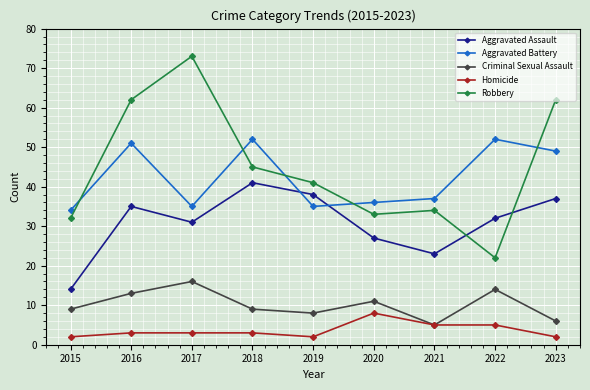

Reading left to right, what are all the values shown in this chart?

Aggravated Assault: 2015=14	2016=35	2017=31	2018=41	2019=38	2020=27	2021=23	2022=32	2023=37
Aggravated Battery: 2015=34	2016=51	2017=35	2018=52	2019=35	2020=36	2021=37	2022=52	2023=49
Criminal Sexual Assault: 2015=9	2016=13	2017=16	2018=9	2019=8	2020=11	2021=5	2022=14	2023=6
Homicide: 2015=2	2016=3	2017=3	2018=3	2019=2	2020=8	2021=5	2022=5	2023=2
Robbery: 2015=32	2016=62	2017=73	2018=45	2019=41	2020=33	2021=34	2022=22	2023=62